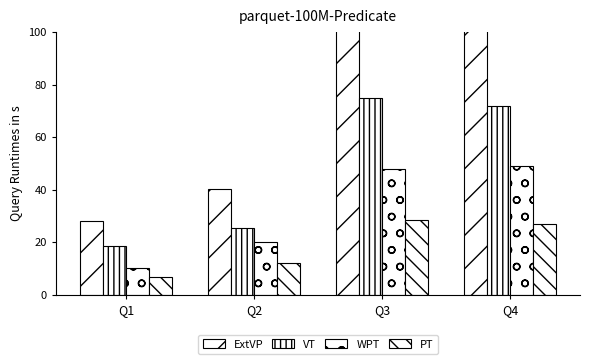

True or false: VT has a value of 21039 at Q2.

False